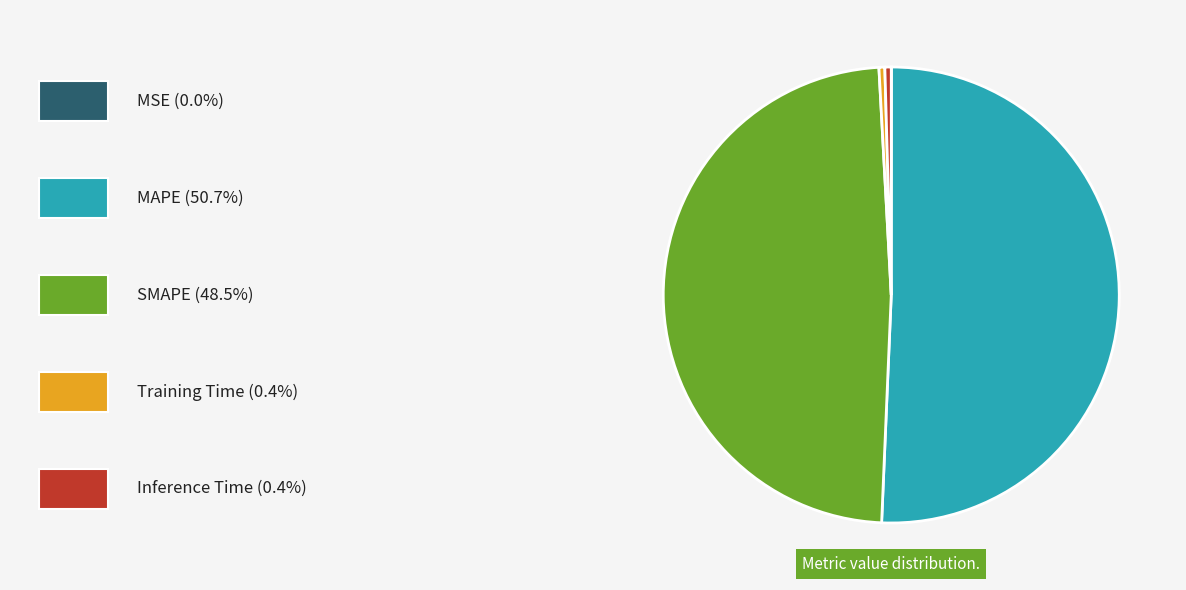

Does any single category account for the majority?

Yes